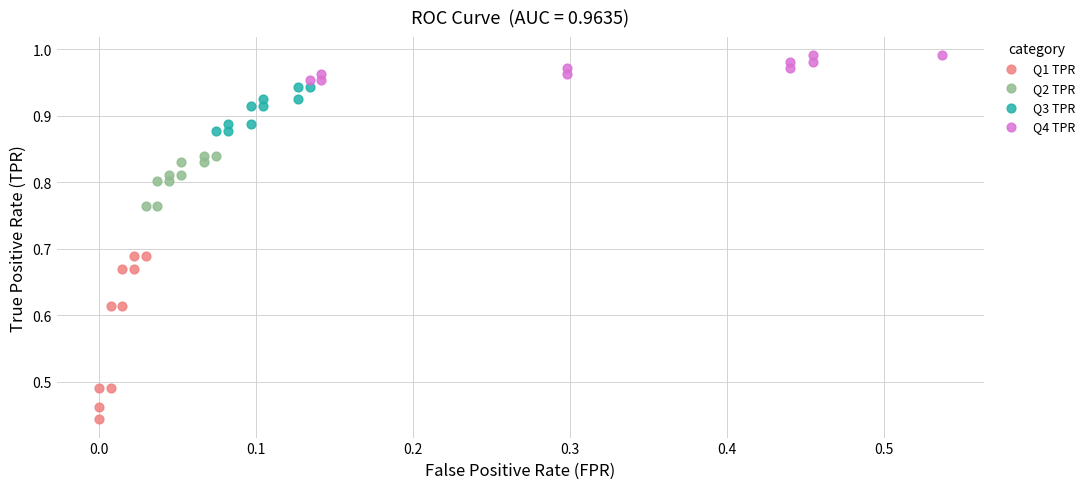

What are all the series names shown in the legend?

Q1 TPR, Q2 TPR, Q3 TPR, Q4 TPR